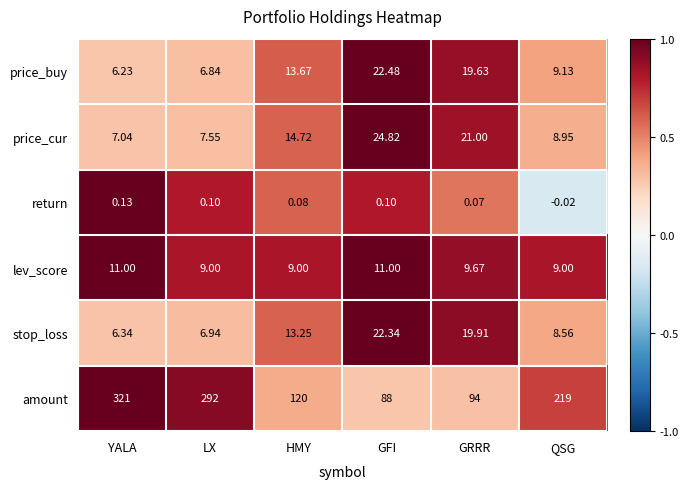

At which category does the chart reach its peak across all series?

YALA